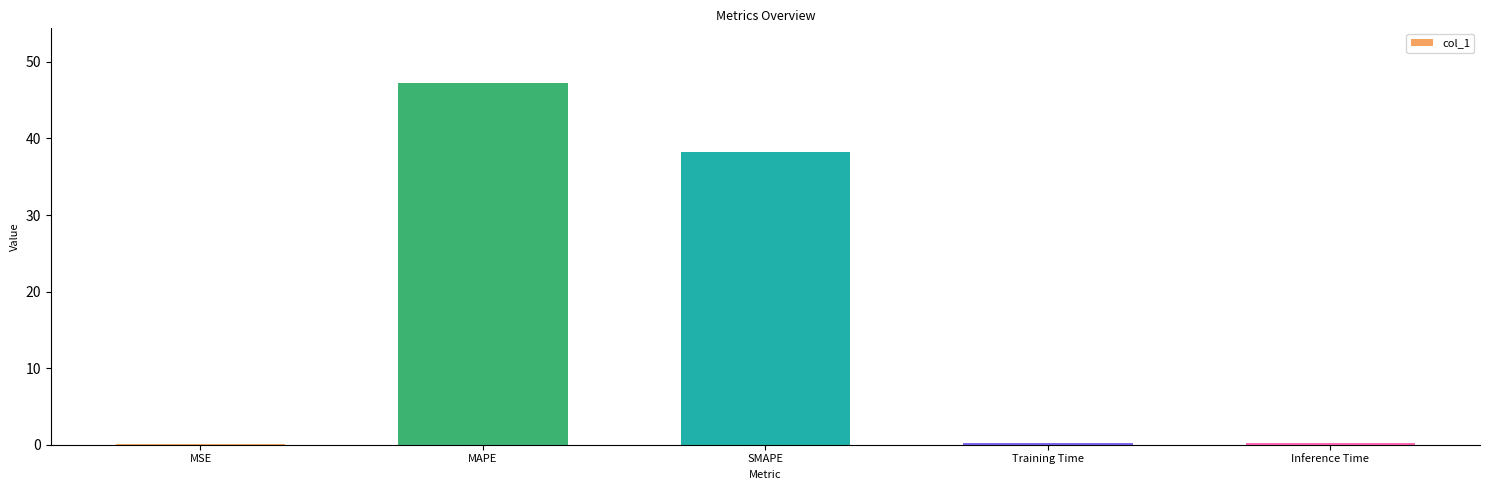

True or false: the data shows 0.0 at MSE.

True